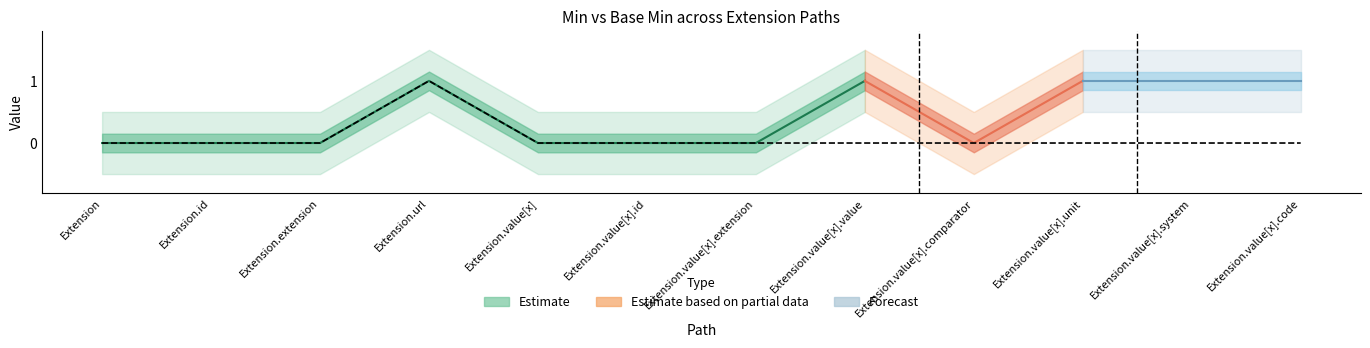

How many interior local peaks (higher than both neighbors) does the data have?

1